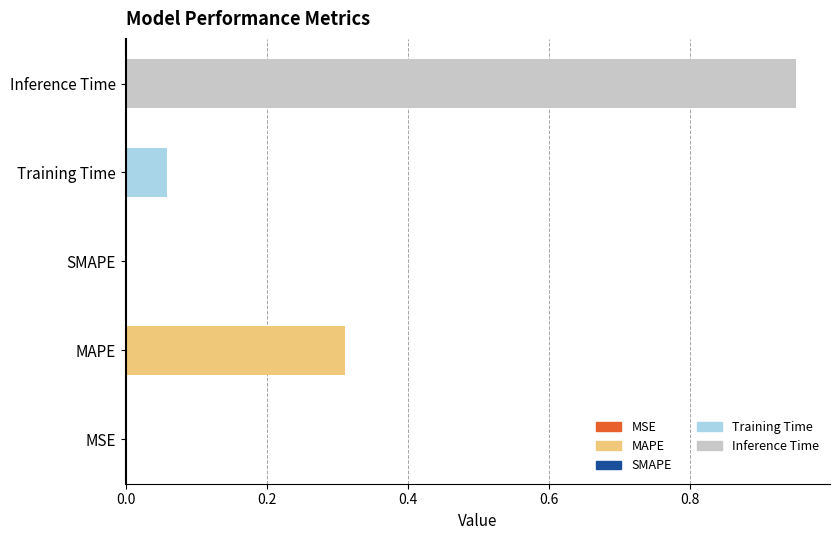

What is the sum of all values?

1.3